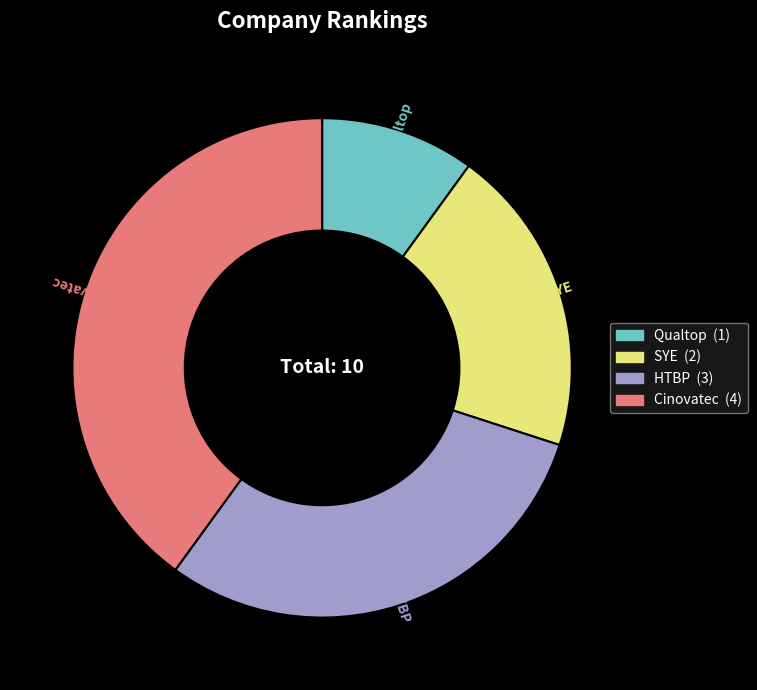

Count the number of slices in the pie.

4